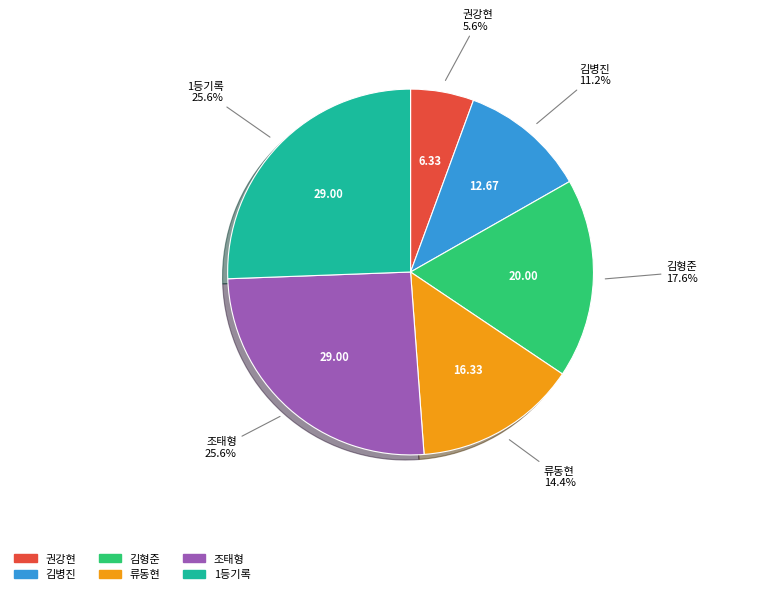

Approximately how many times larger is the value at 김형준 compared to 김병진?

1.6